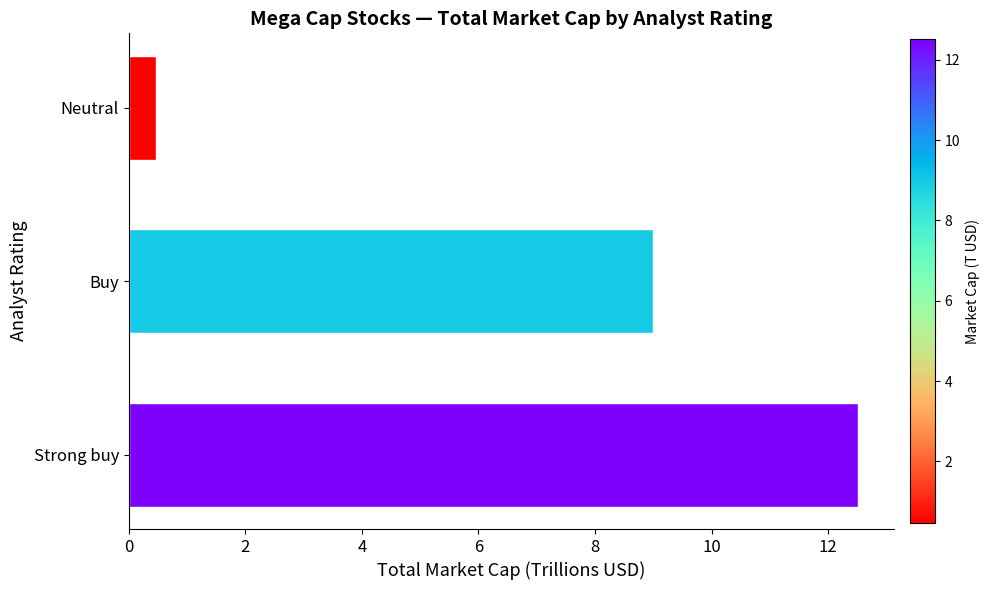

Is it true that the value at Strong buy is 12.5?

True